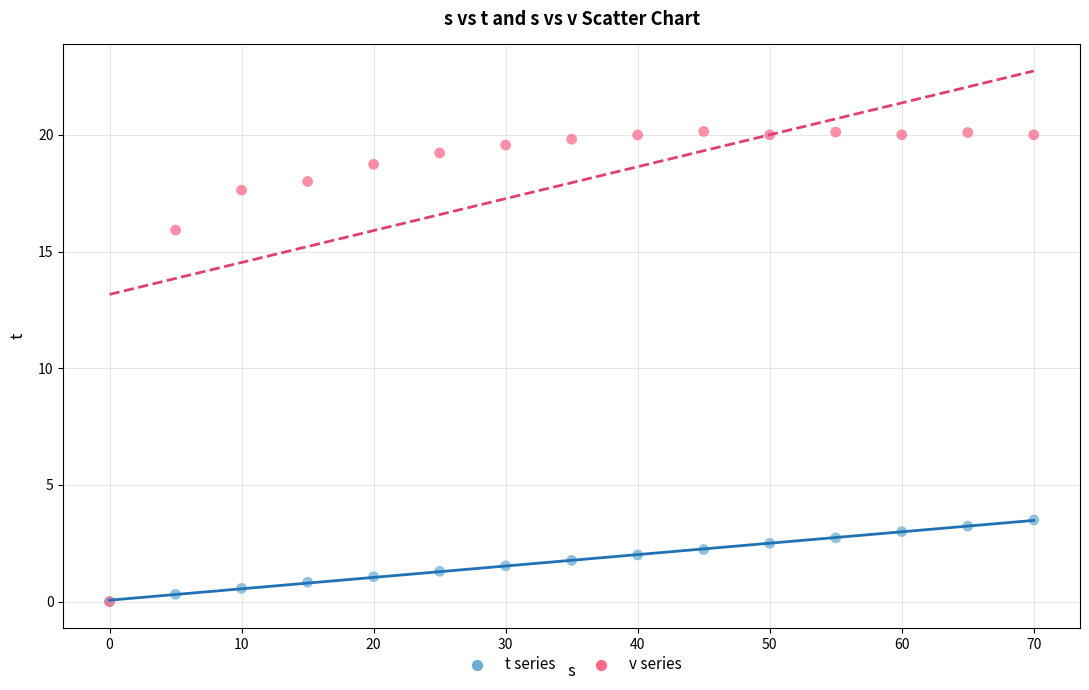

Across all series, what Y value is closest to 10?

15.9